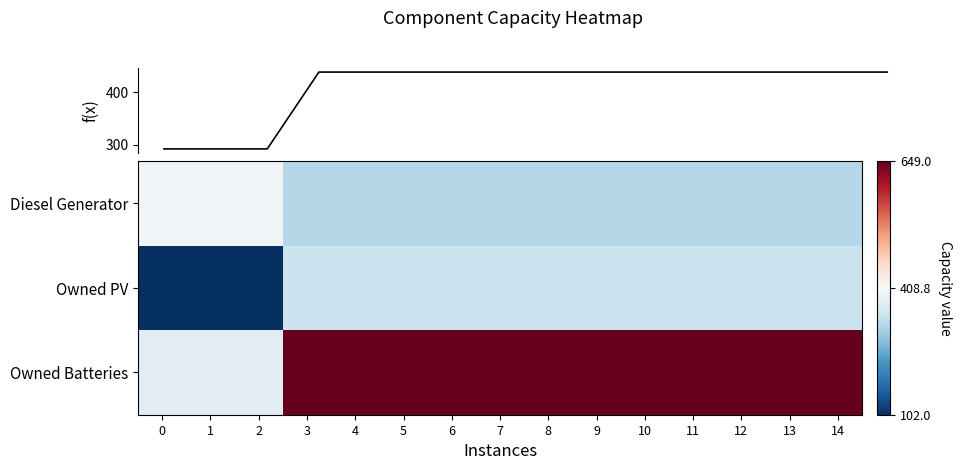

Read the Owned PV value at 3, to the nearest 10.

340